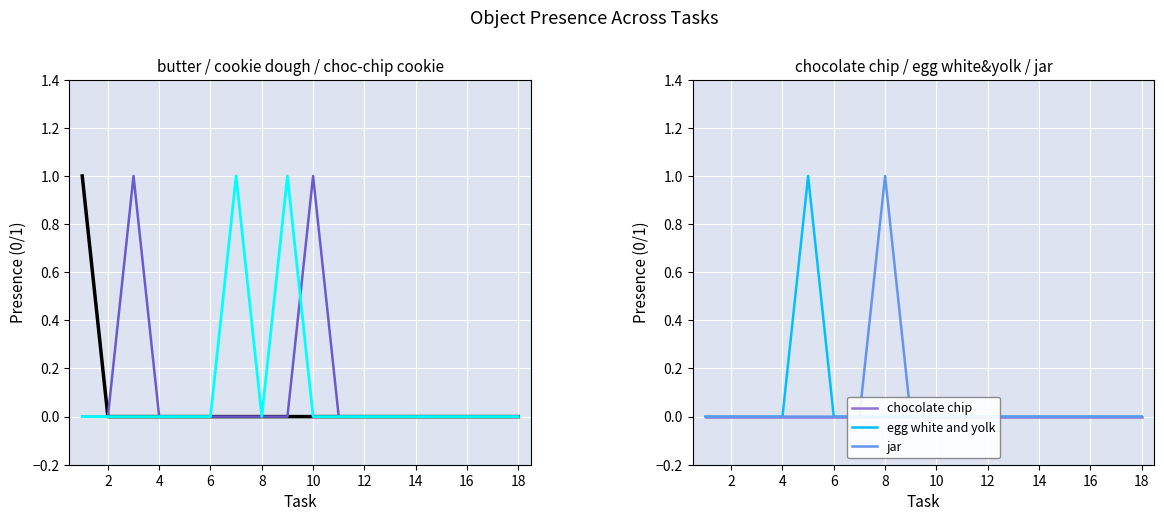

List the series in order of their peak value, lowest first.

chocolate chip, butter, chocolate chip cookie, cookie dough, egg white and yolk, jar